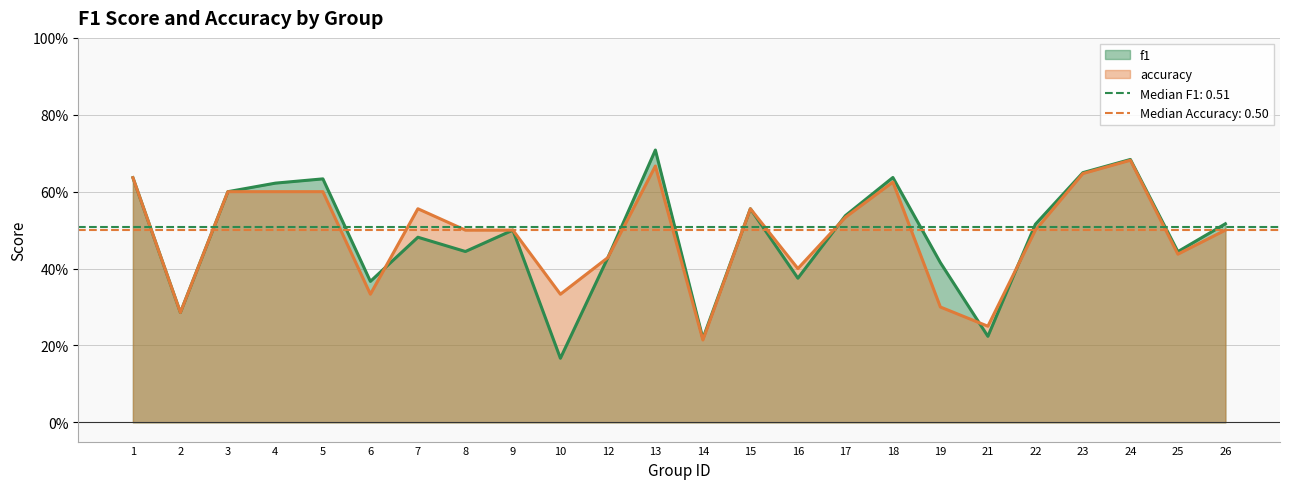

Count the number of data series in this chart.

2